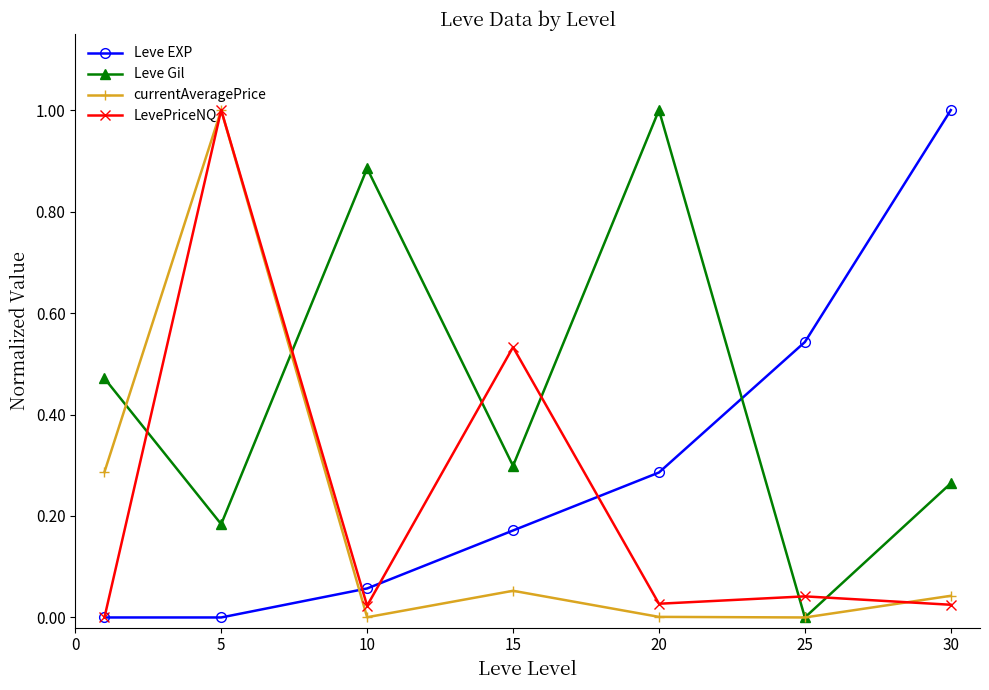

What is the highest value of the currentAveragePrice series?

1.0